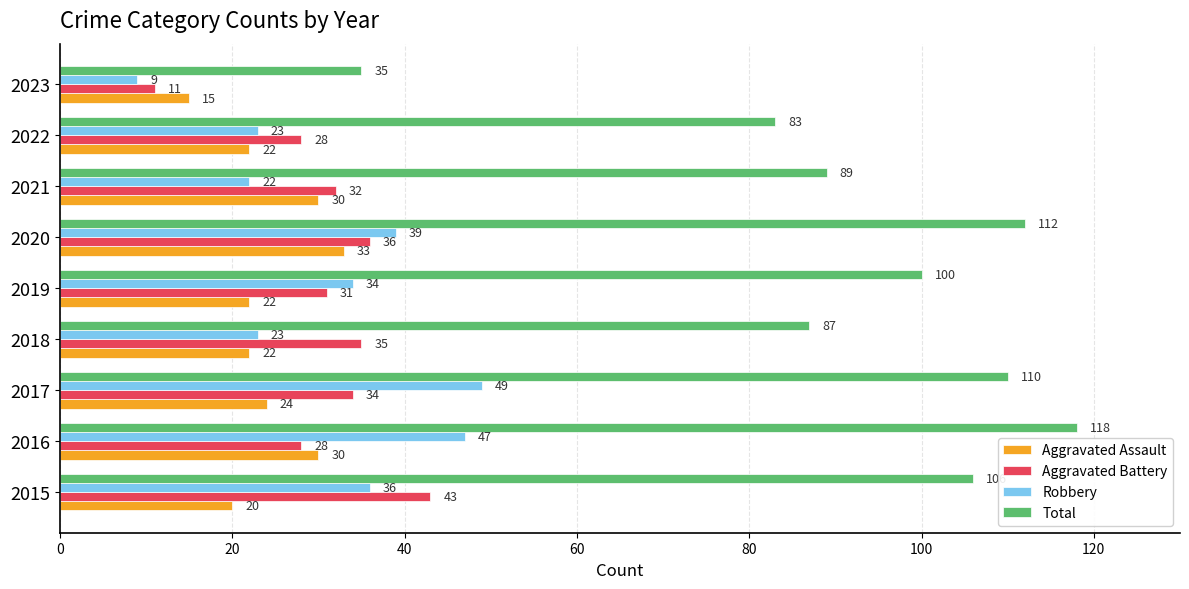

Is the value of Robbery at 2023 greater than the value of Aggravated Battery at 2015?

No